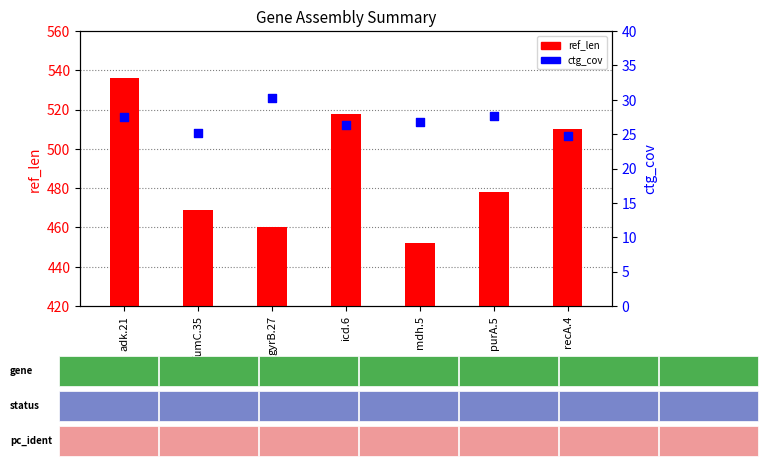

Is the value of ref_len at purA.5 greater than the value of ctg_cov at icd.6?

Yes